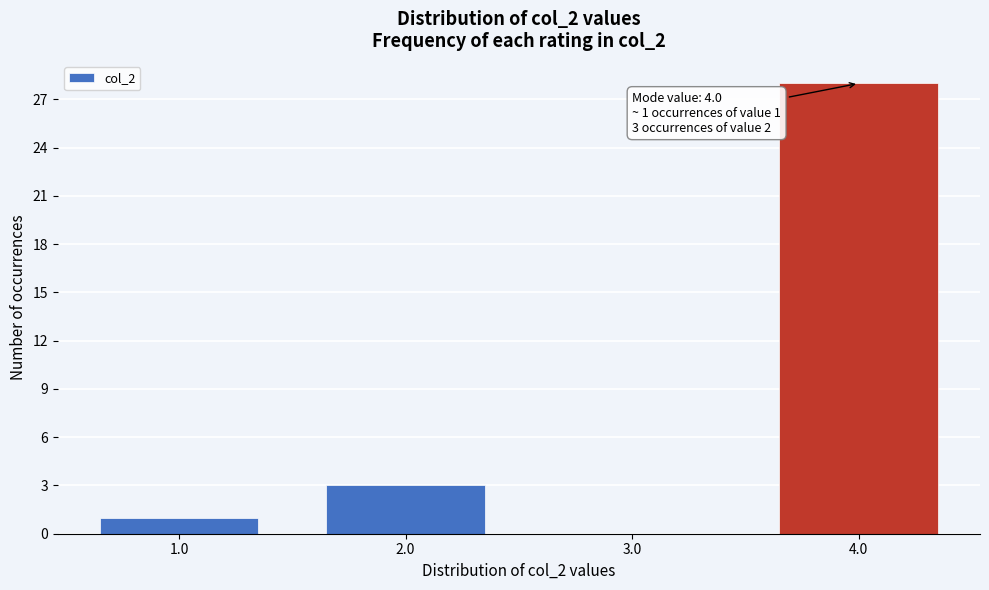

Over which range of the x-axis is the bar tallest?

3.5 to 4.5